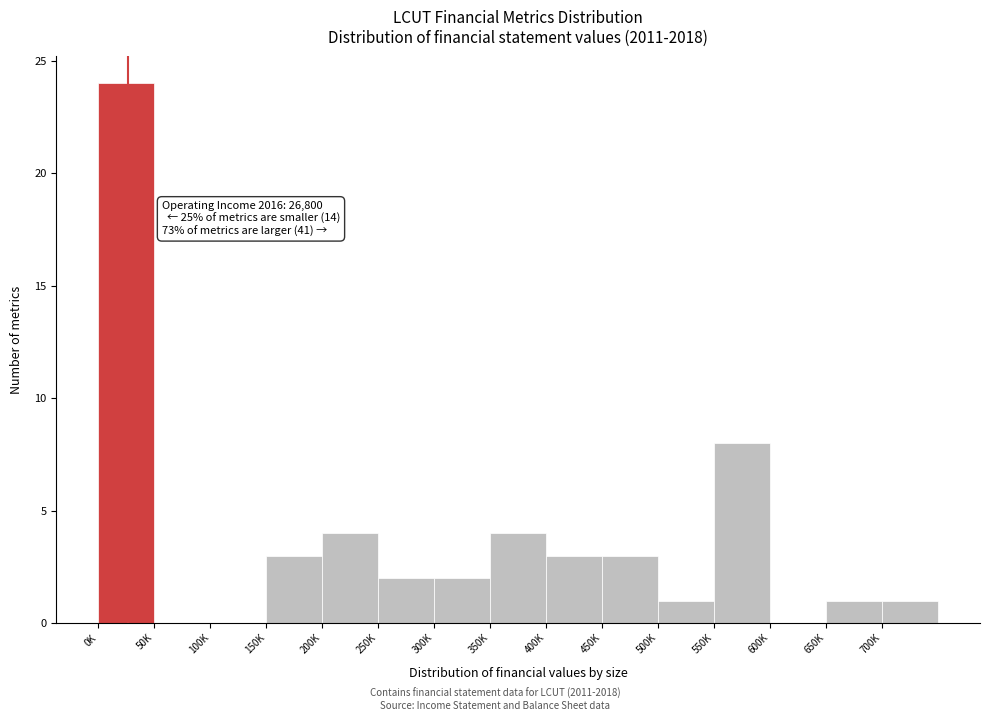

Reading left to right, transcribe all the data shown in this chart.

0K=24	50K=0	100K=0	150K=3	200K=4	250K=2	300K=2	350K=4	400K=3	450K=3	500K=1	550K=8	600K=0	650K=1	700K=1